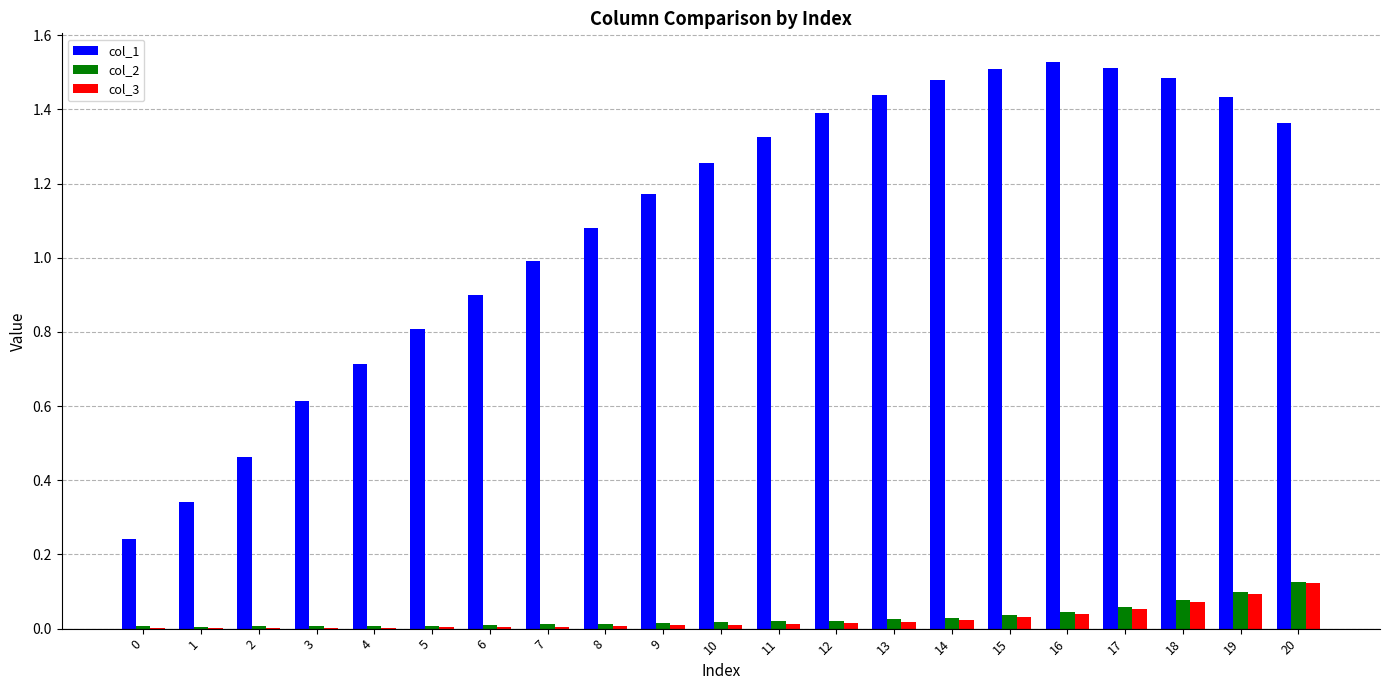

How many data points does each series have?

21